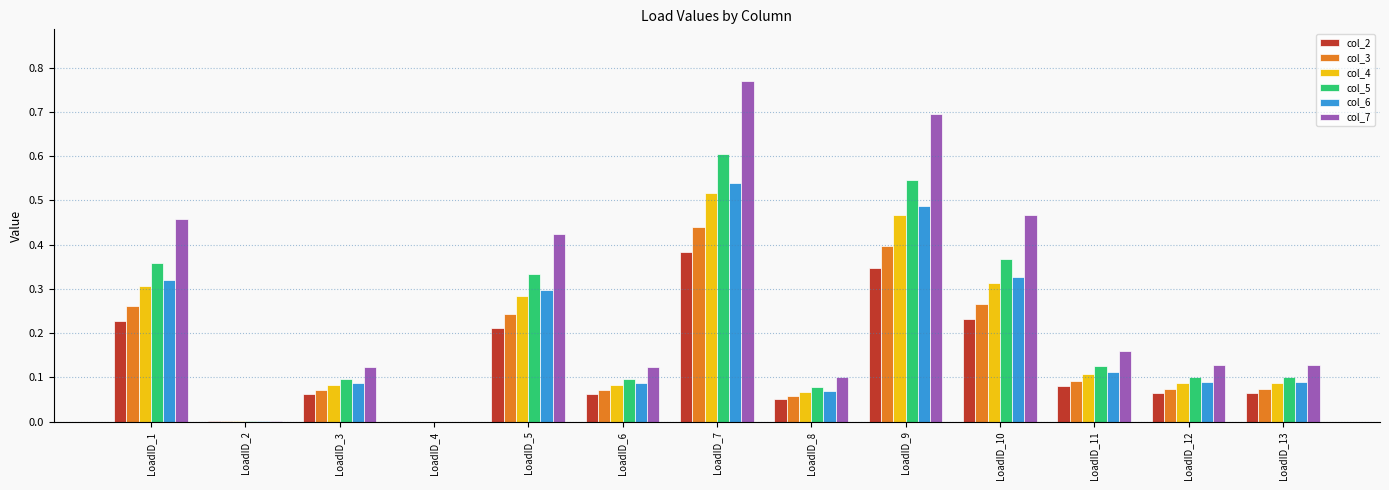

What is the total value across all series at LoadID_11?

0.7